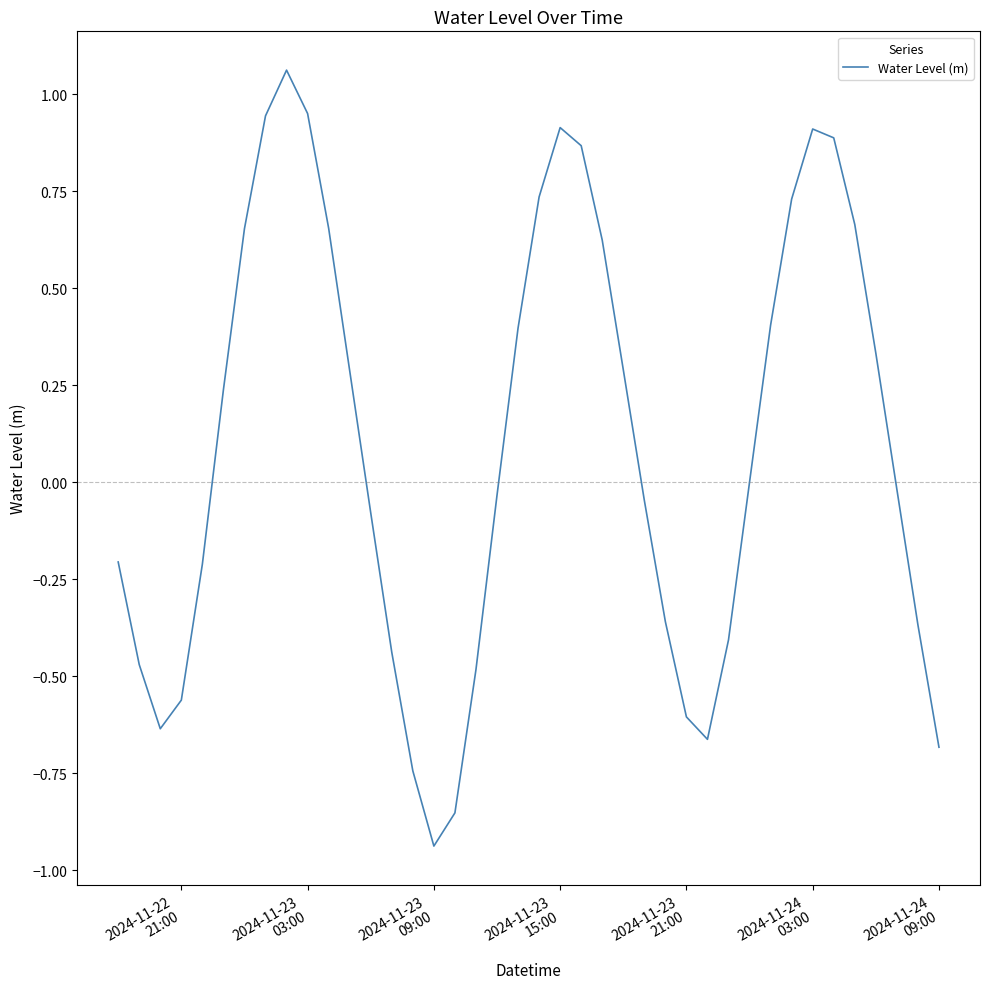

What is the difference between the maximum and minimum values?

2.0